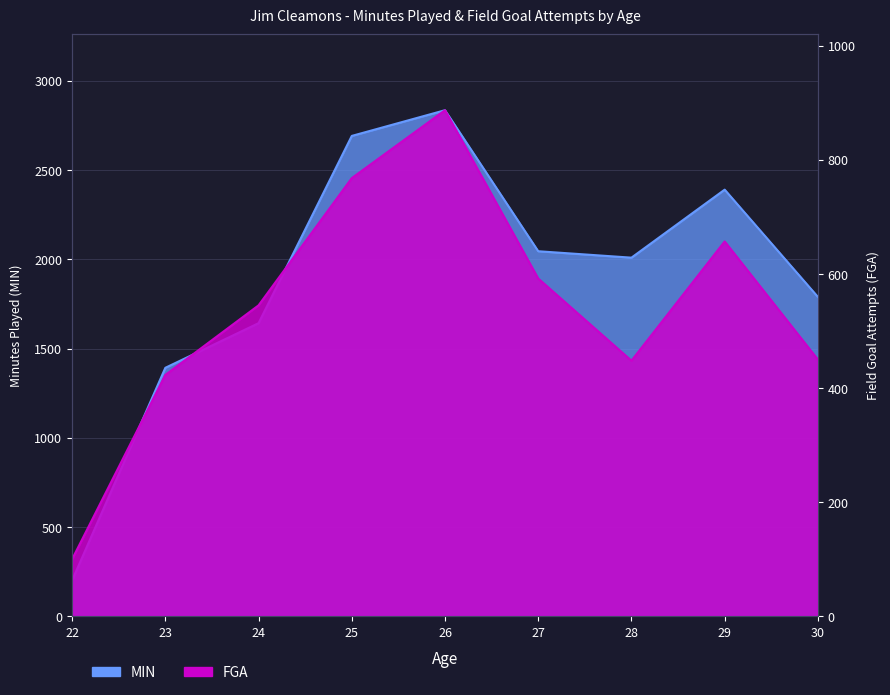

How many data points in FGA are above 545?

4